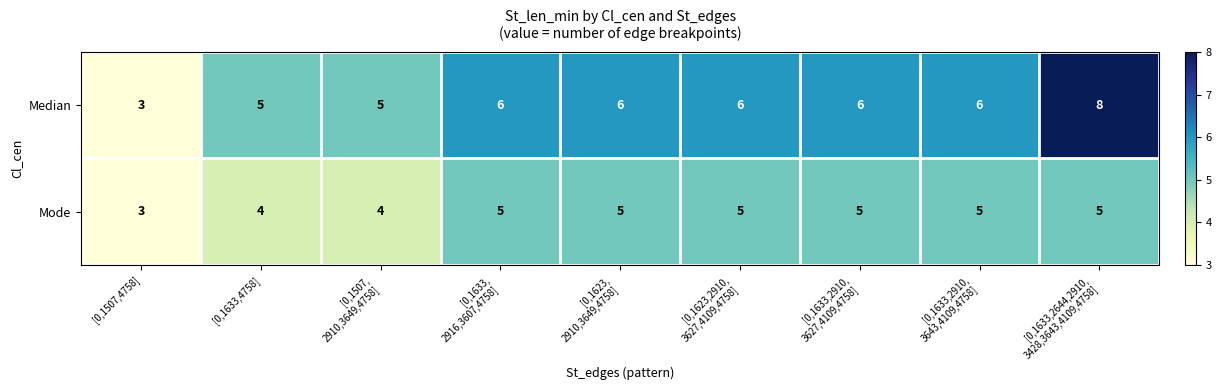

How many data points in Median are less than 6?

3